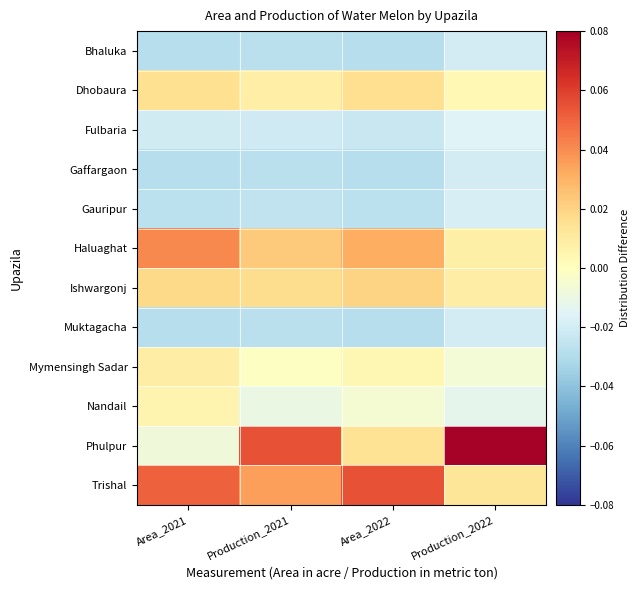

Reading left to right, what are all the values shown in this chart?

Bhaluka: Area_2021=-0.0	Production_2021=-0.0	Area_2022=-0.0	Production_2022=-0.0
Dhobaura: Area_2021=0.0	Production_2021=0.0	Area_2022=0.0	Production_2022=0.0
Fulbaria: Area_2021=-0.0	Production_2021=-0.0	Area_2022=-0.0	Production_2022=-0.0
Gaffargaon: Area_2021=-0.0	Production_2021=-0.0	Area_2022=-0.0	Production_2022=-0.0
Gauripur: Area_2021=-0.0	Production_2021=-0.0	Area_2022=-0.0	Production_2022=-0.0
Haluaghat: Area_2021=0.0	Production_2021=0.0	Area_2022=0.0	Production_2022=0.0
Ishwargonj: Area_2021=0.0	Production_2021=0.0	Area_2022=0.0	Production_2022=0.0
Muktagacha: Area_2021=-0.0	Production_2021=-0.0	Area_2022=-0.0	Production_2022=-0.0
Mymensingh Sadar: Area_2021=0.0	Production_2021=-0.0	Area_2022=0.0	Production_2022=-0.0
Nandail: Area_2021=0.0	Production_2021=-0.0	Area_2022=-0.0	Production_2022=-0.0
Phulpur: Area_2021=-0.0	Production_2021=0.1	Area_2022=0.0	Production_2022=0.1
Trishal: Area_2021=0.1	Production_2021=0.0	Area_2022=0.1	Production_2022=0.0